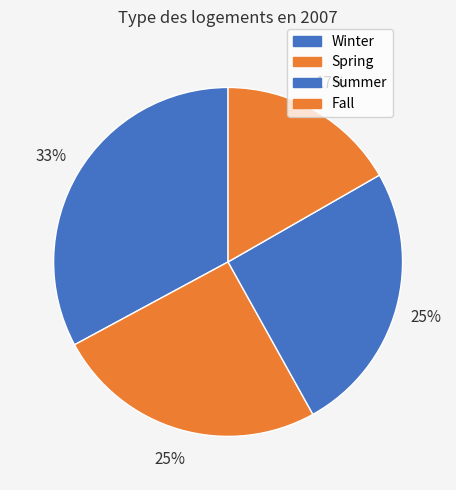

How many segments does this pie chart have?

4